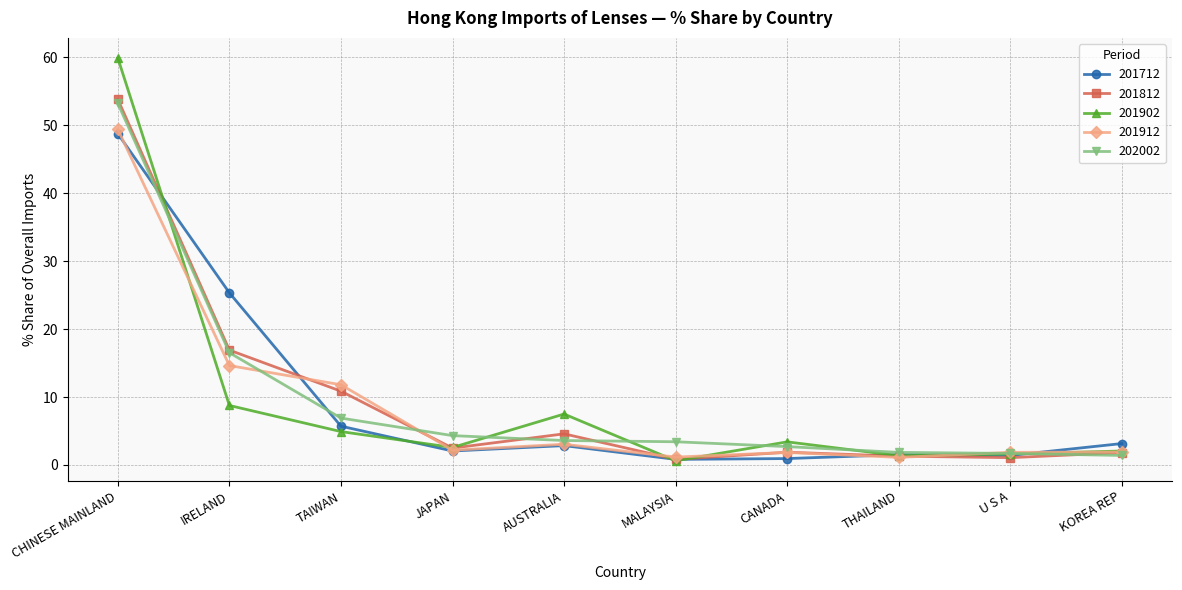

Which series has the largest range (max minus min)?

201902